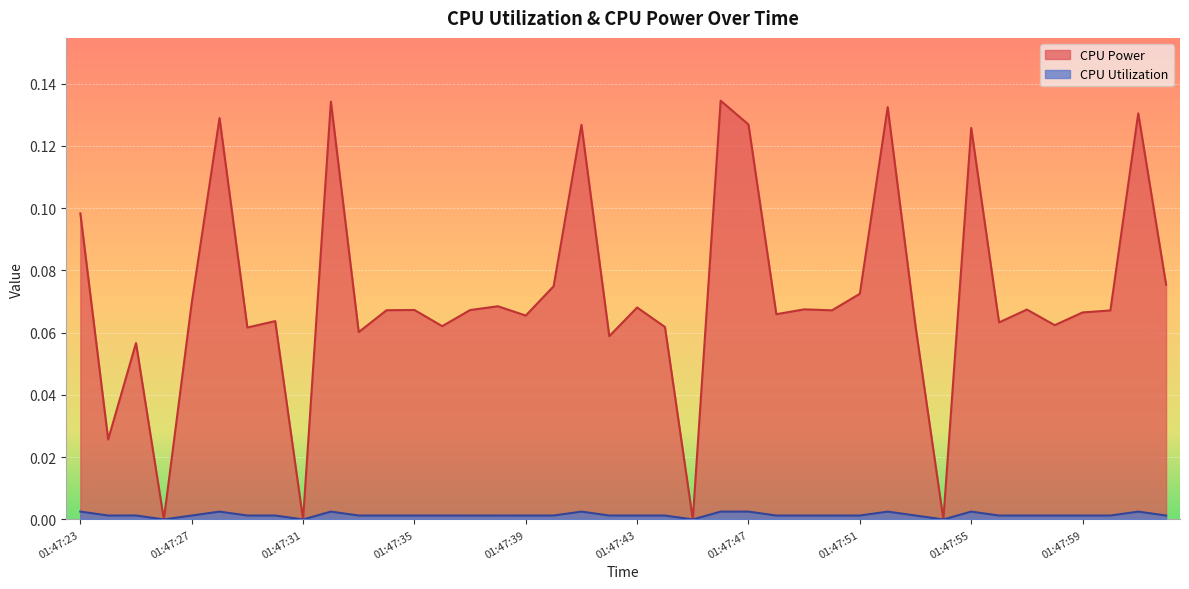

Reading left to right, transcribe all the data shown in this chart.

CPU Power: 0.1	0.0	0.1	0.0	0.1	0.1	0.1	0.1	0.0	0.1	0.1	0.1	0.1	0.1	0.1	0.1	0.1	0.1	0.1	0.1	0.1	0.1	0.0	0.1	0.1	0.1	0.1	0.1	0.1	0.1	0.1	0.0	0.1	0.1	0.1	0.1	0.1	0.1	0.1	0.1
CPU Utilization: 0.0	0.0	0.0	0.0	0.0	0.0	0.0	0.0	0.0	0.0	0.0	0.0	0.0	0.0	0.0	0.0	0.0	0.0	0.0	0.0	0.0	0.0	0.0	0.0	0.0	0.0	0.0	0.0	0.0	0.0	0.0	0.0	0.0	0.0	0.0	0.0	0.0	0.0	0.0	0.0